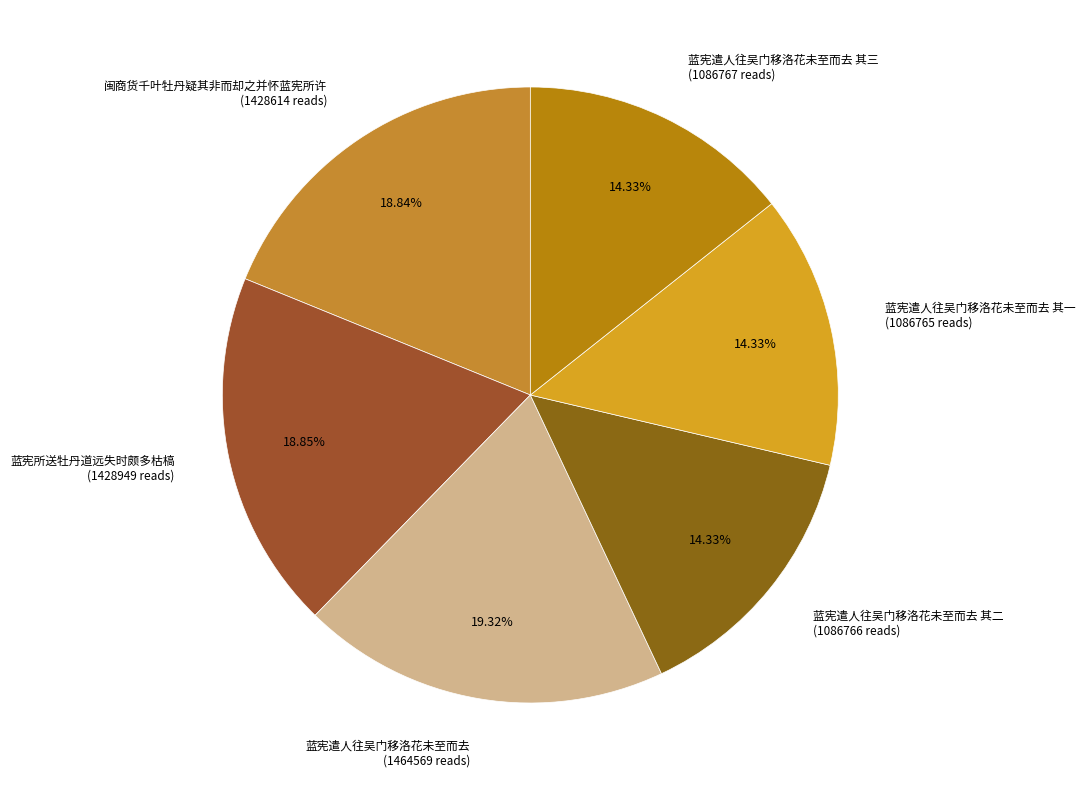

What percentage is NOT represented by 蓝宪遣人往吴门移洛花未至而去 其三?

85.7%